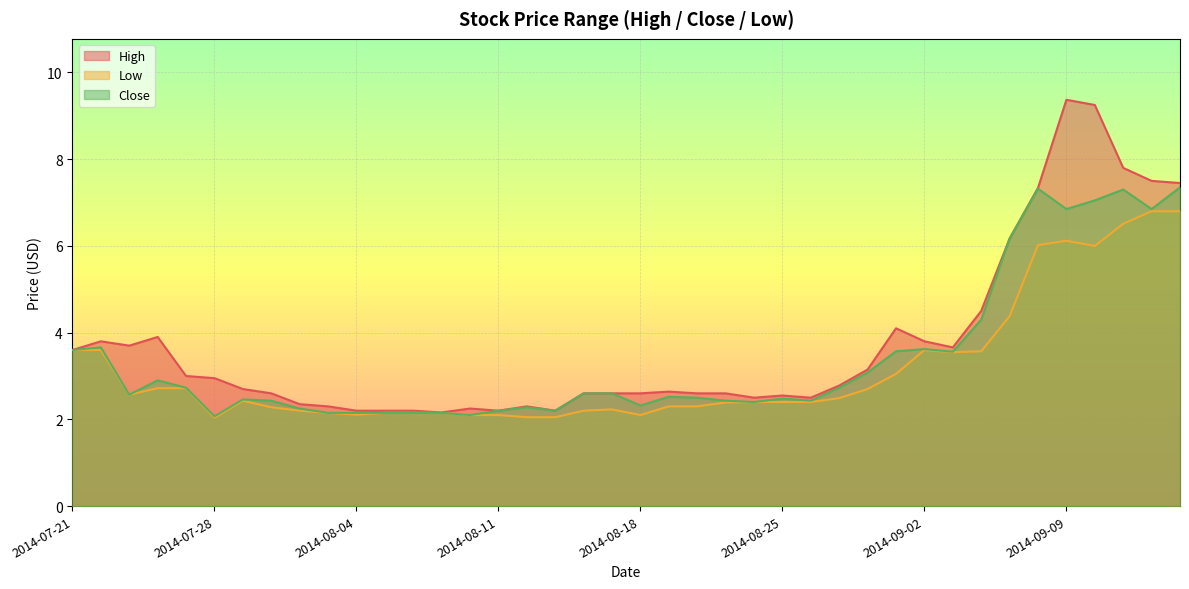

Is the value of Close at 2014-08-11 greater than the value of Low at 2014-07-29?

No